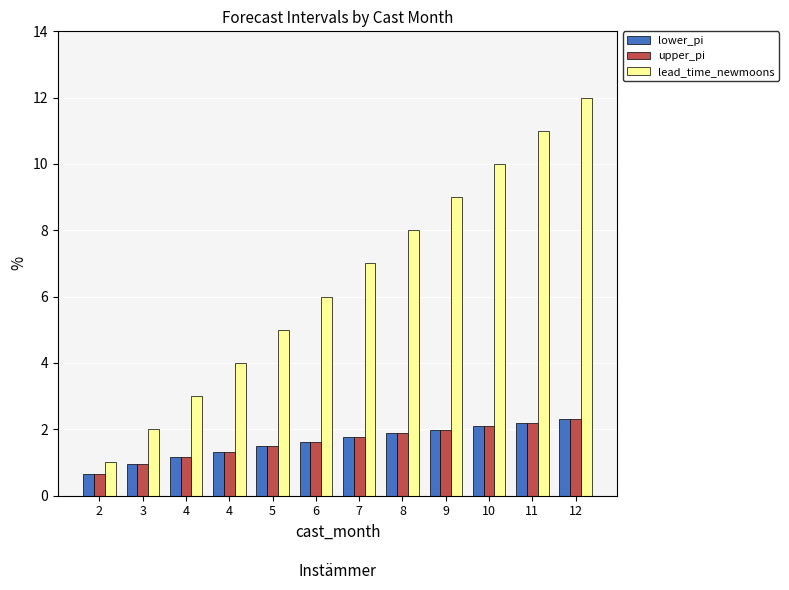

Are the bars grouped side by side (vs. stacked)?

Yes